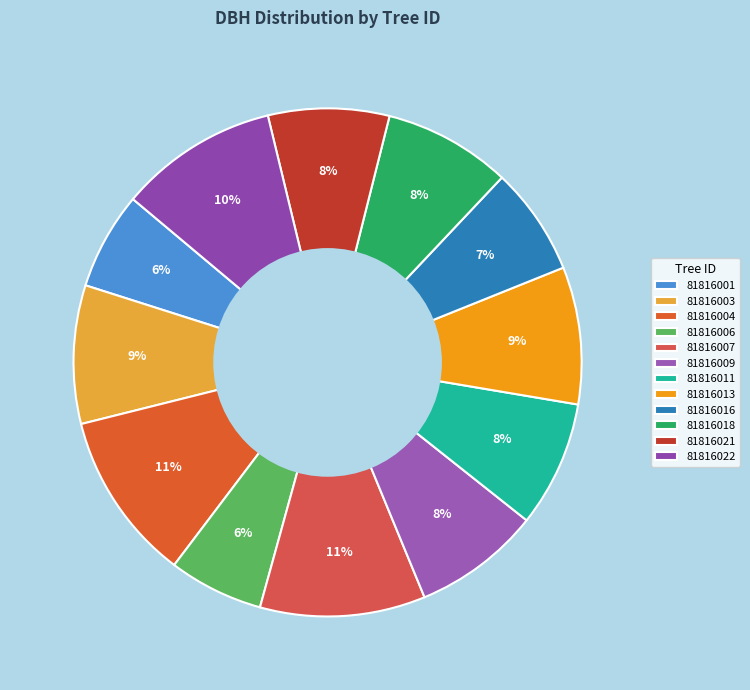

Does 81816009 account for over 50% of the chart?

No